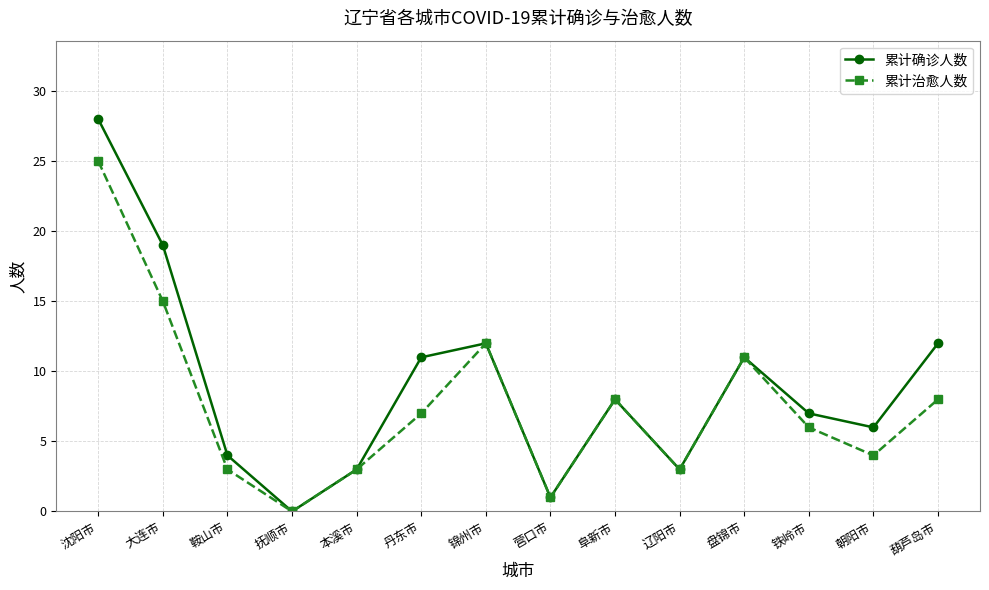

What is the value of the 累计治愈人数 point at the 1st from the left?

25